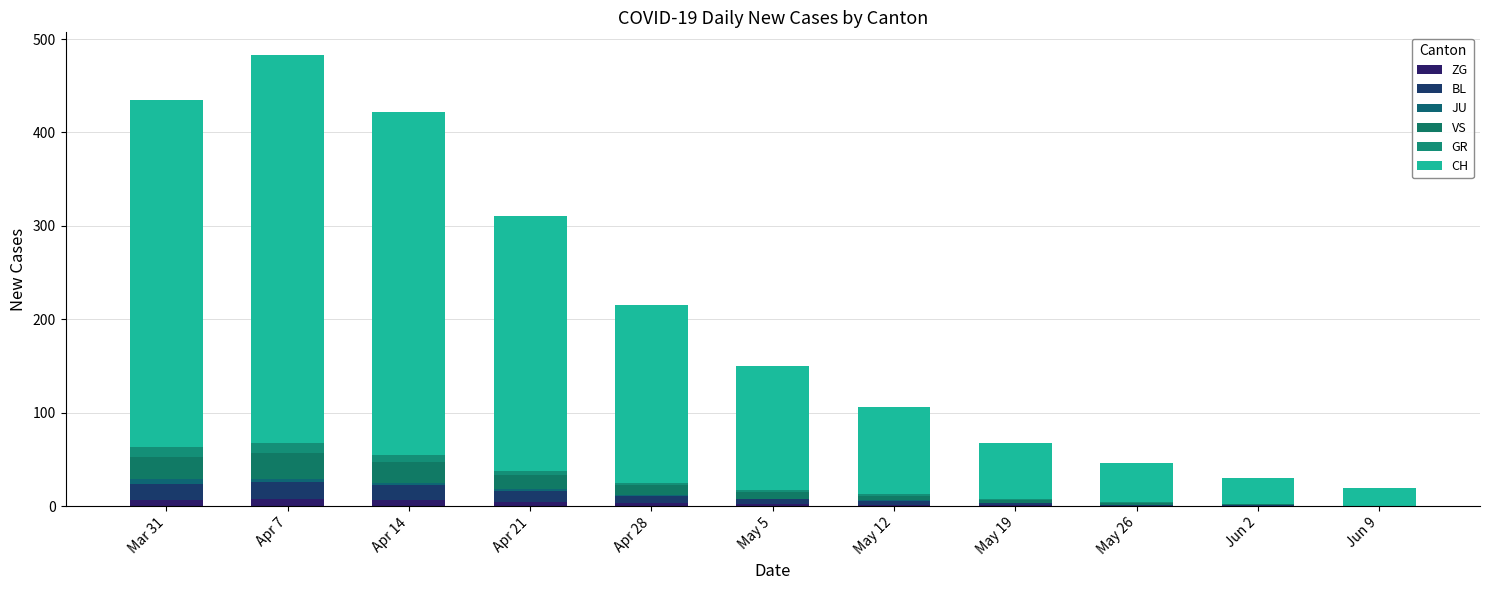

What is the value of the ZG bar at the 4th from the left?

4